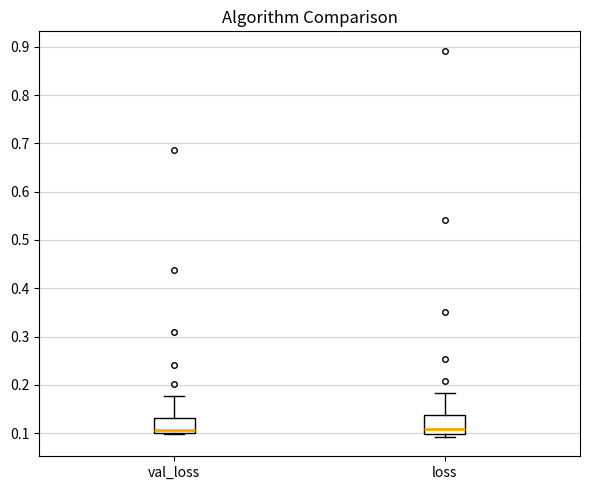

Reading left to right, read every box against the y-axis: the position of its median line, the range the box covers, and the ends of its whiskers. The values are not printed on the chart, so give them approximately, as read against the axis.

val_loss: median 0.11, box 0.10 to 0.13, whiskers 0.10 (just below the box's lower edge) to 0.18
loss: median 0.11, box 0.10 to 0.14, whiskers 0.09 to 0.18